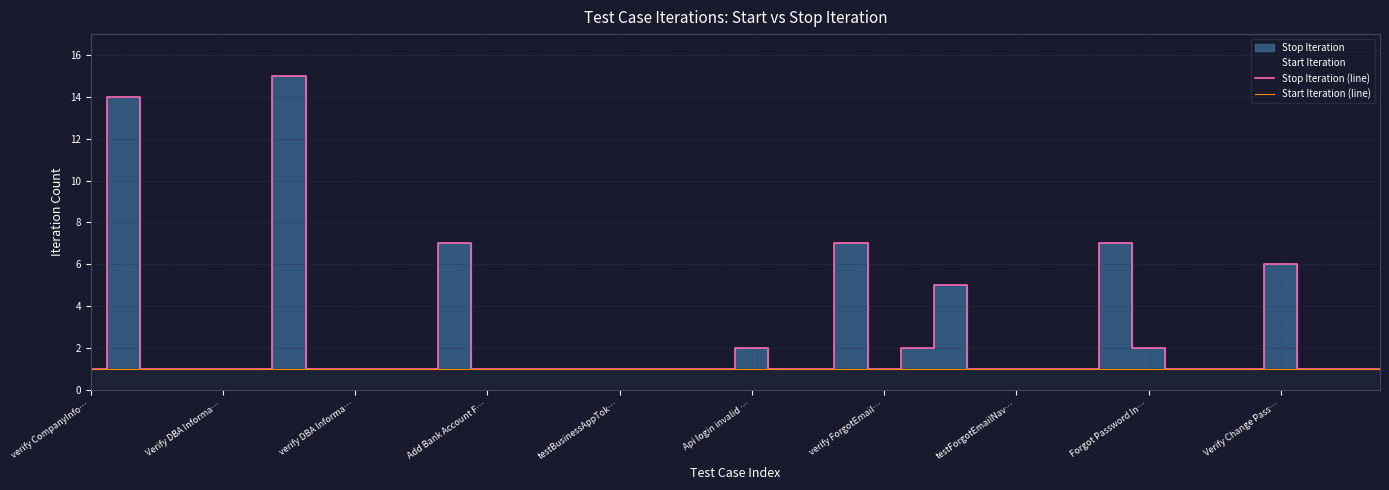

True or false: Start Iteration (line) has a value of 1 at verify DBA Informa….

True